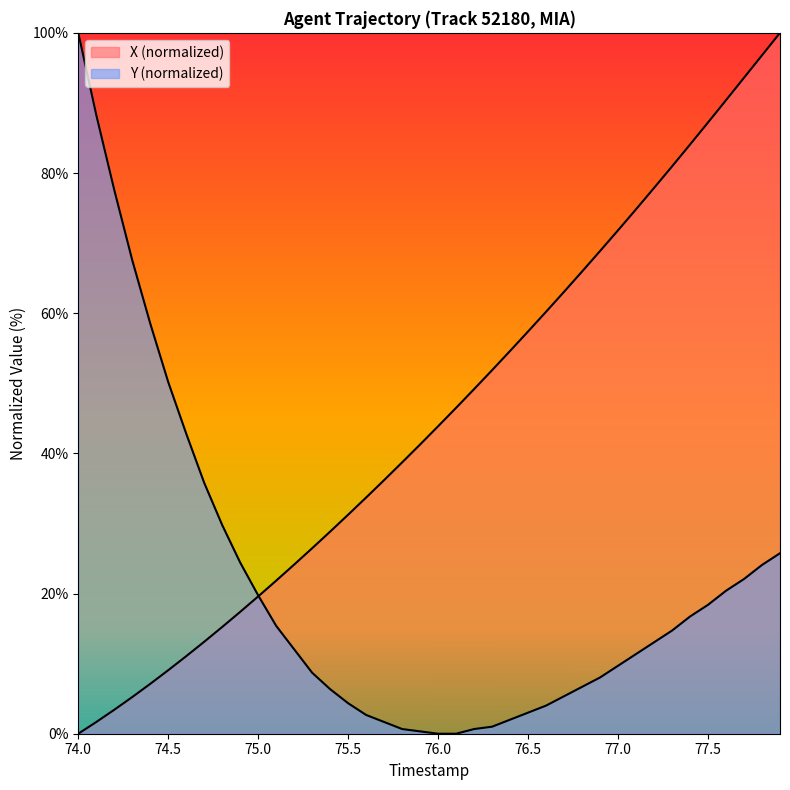

What is the total value across all series at 77.7?

115.7